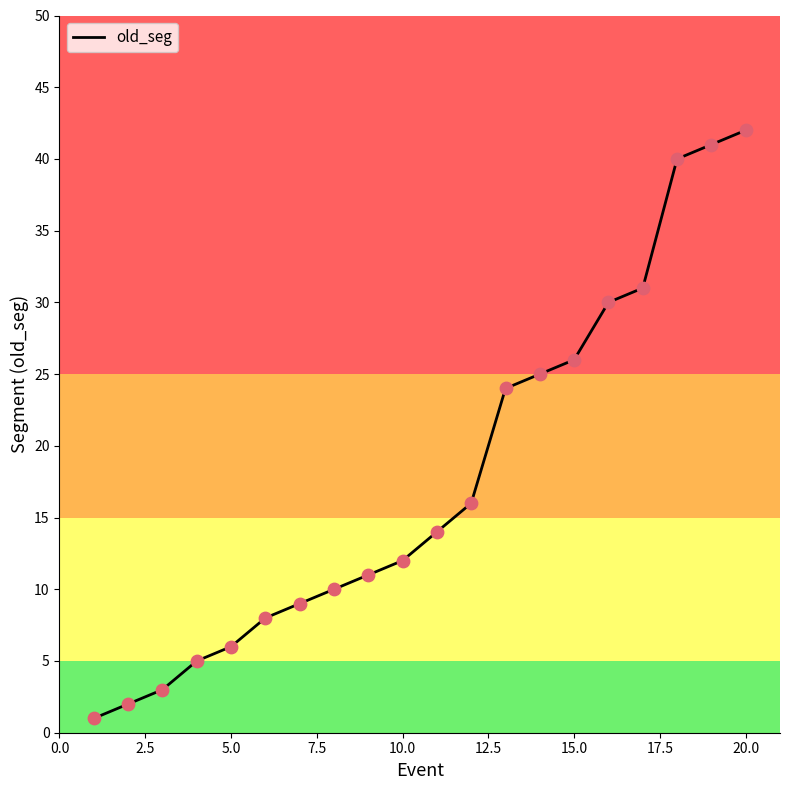

What is the difference between the maximum and minimum values?

41